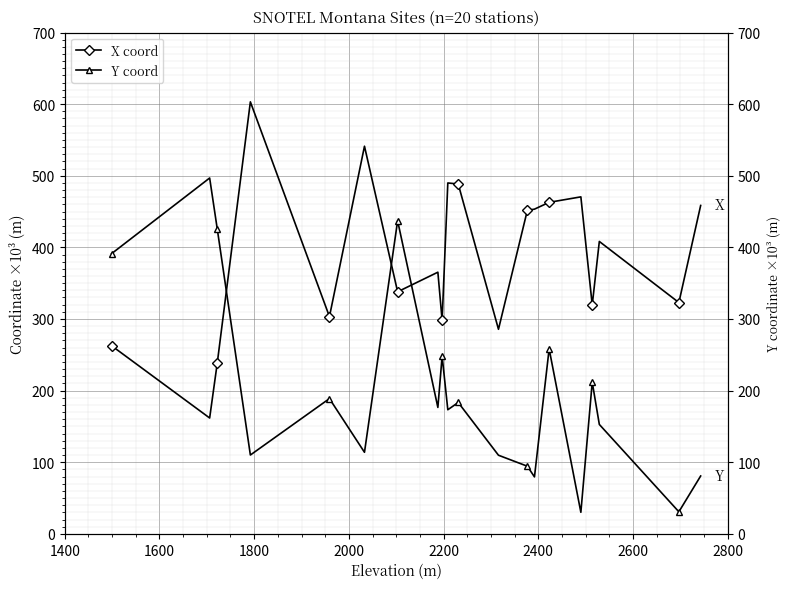

Count the number of data series in this chart.

2